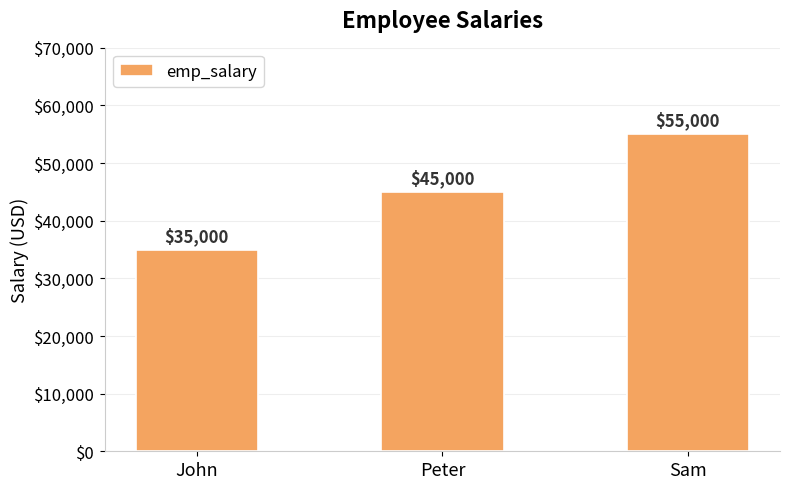

How many bars are there in total?

3